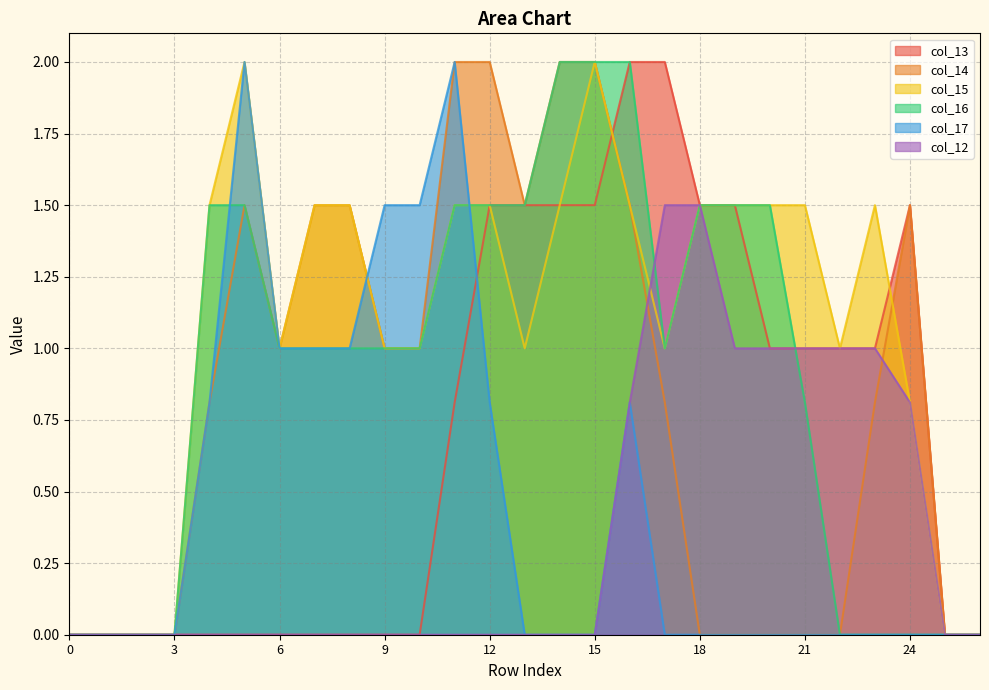

What is the value of the col_14 point at the 17th from the left?

1.5